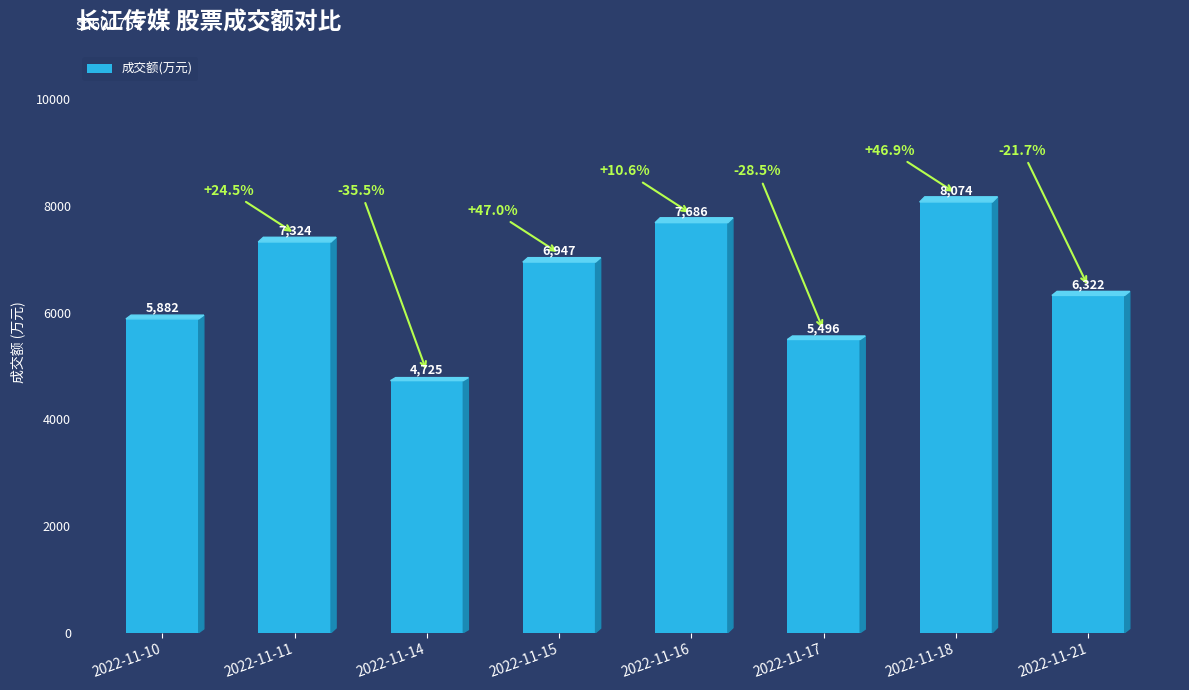

What is the value of the 3rd bar from the left?

4725